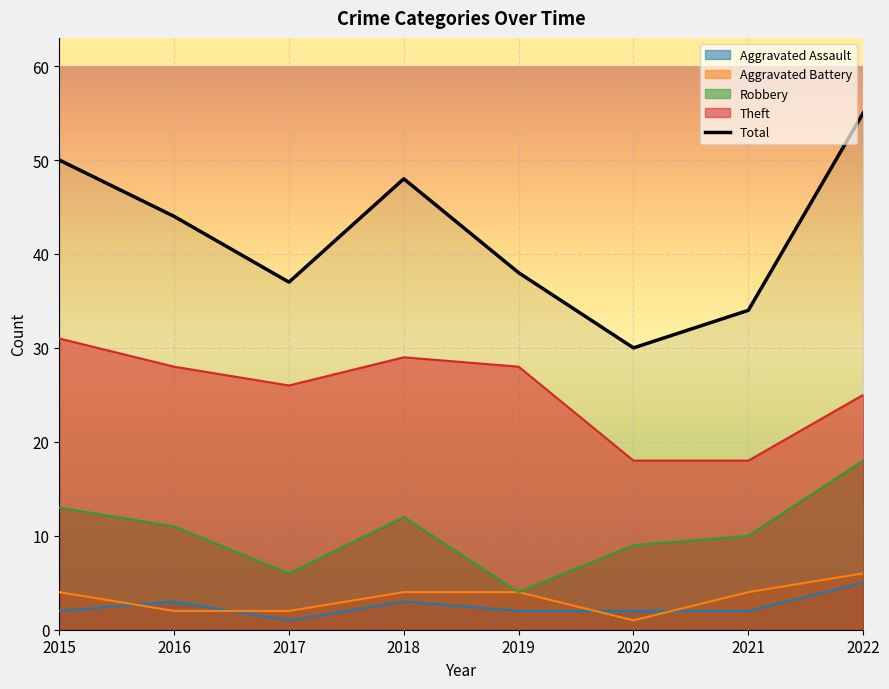

True or false: there are more than 2 points higher than both neighbors.

False